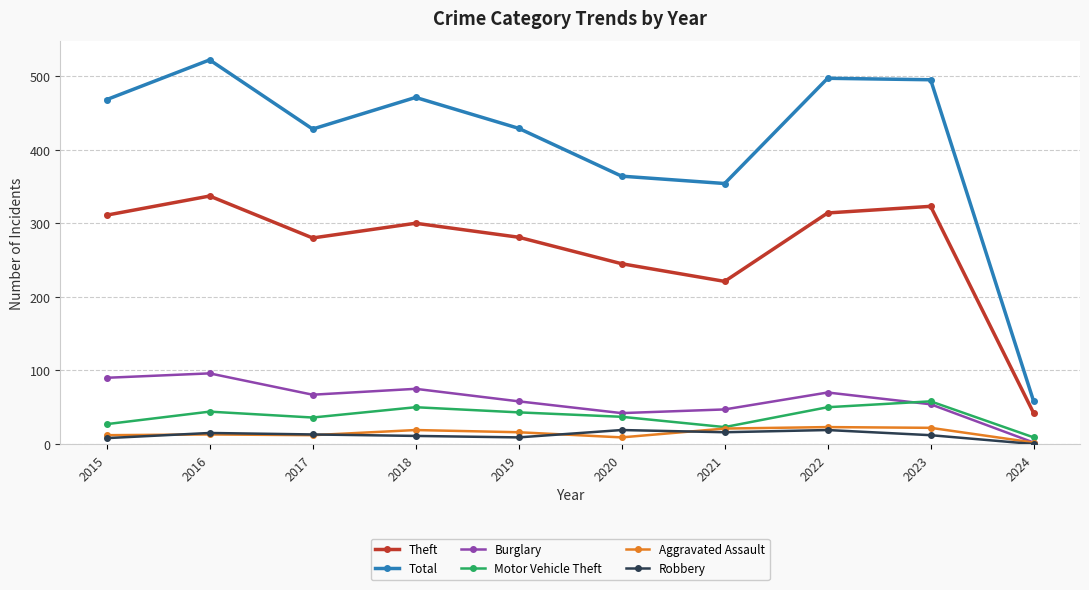

Where is Theft nearest to the value 189?

2021